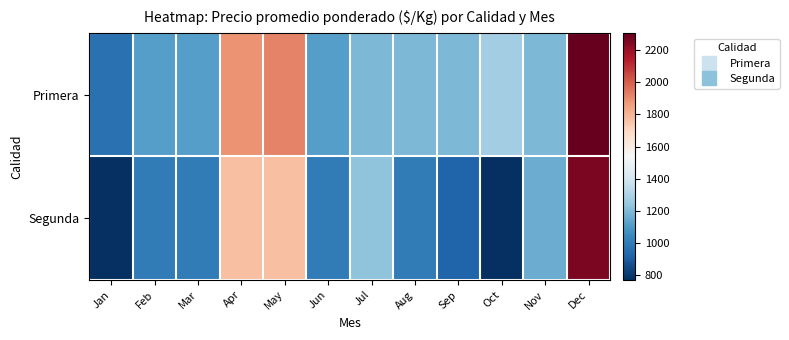

How many data points does each series have?

12